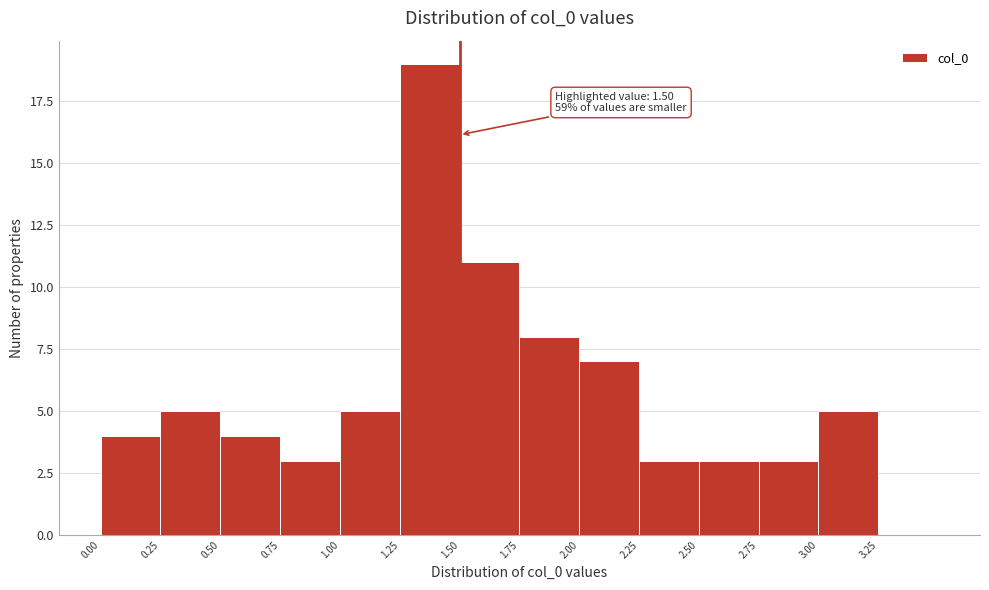

Over which range of the x-axis is the bar tallest?

1.25 to 1.50